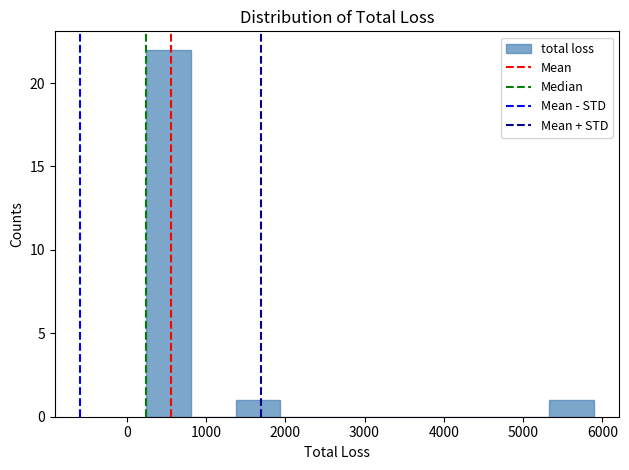

Over which range of the x-axis is the bar tallest?

200 to 800